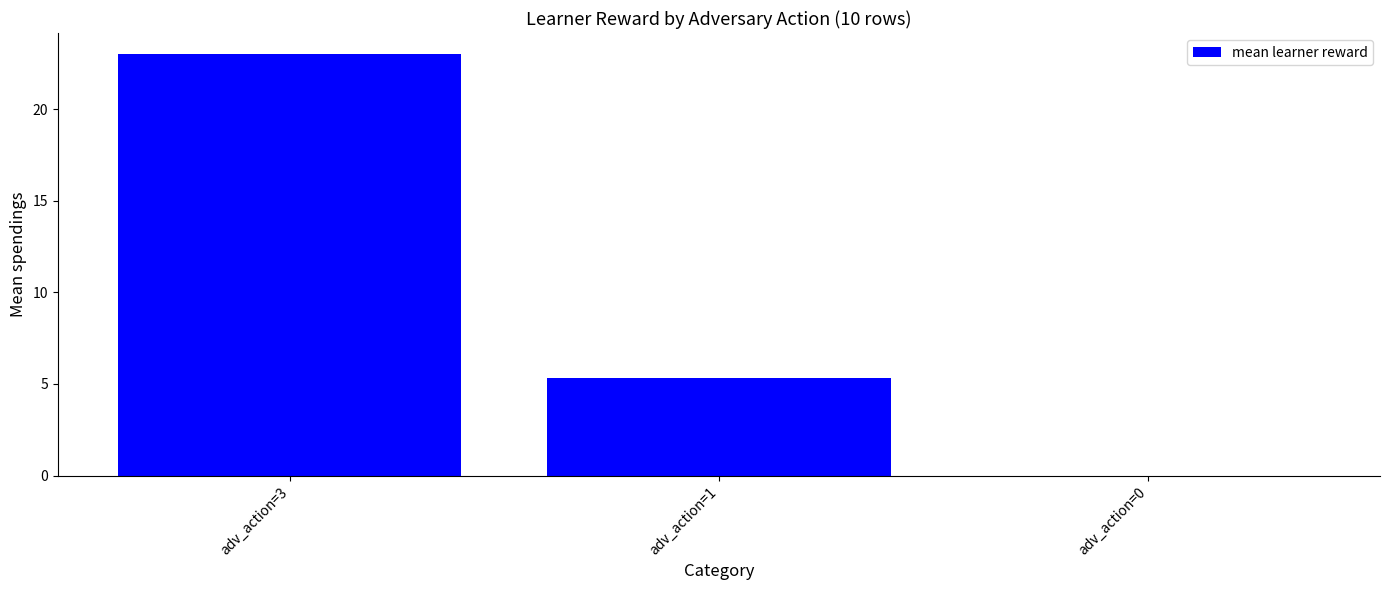

What is the difference between the values at adv_action=1 and adv_action=0?

5.3